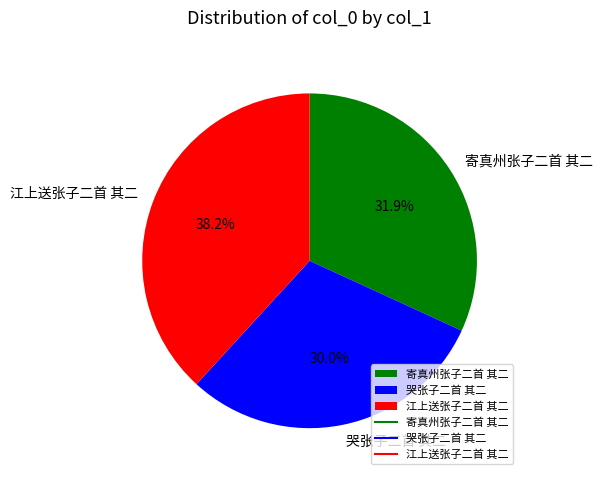

To the nearest percent, what is the combined percentage of 江上送张子二首 其二 and 寄真州张子二首 其二?

70%